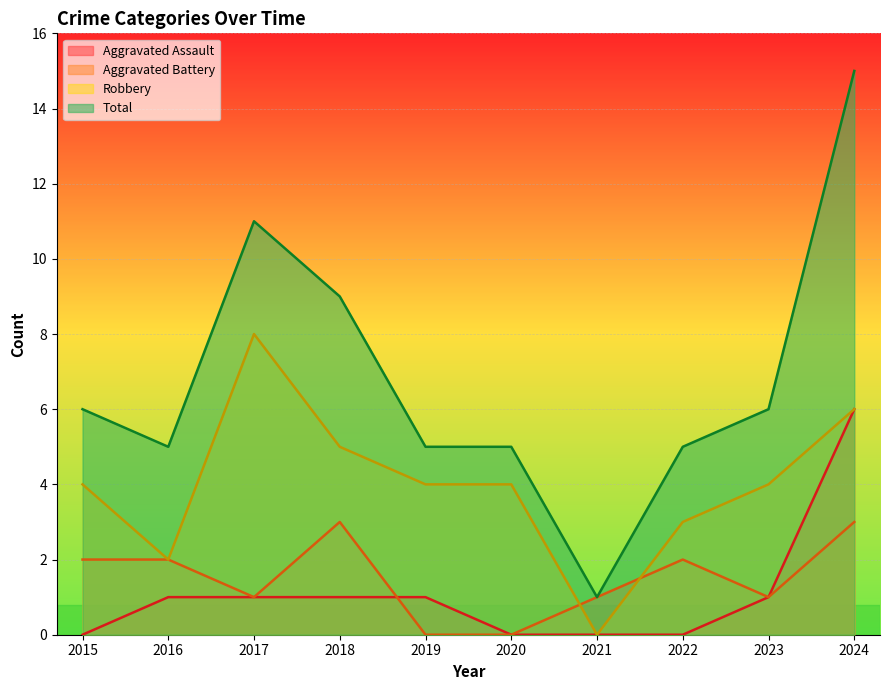

How many values in Aggravated Battery are above zero?

8